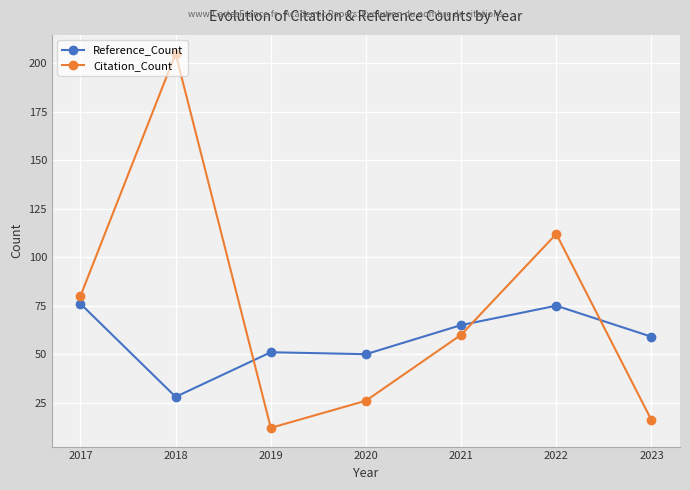

At which label is Citation_Count closest to 108?

2022